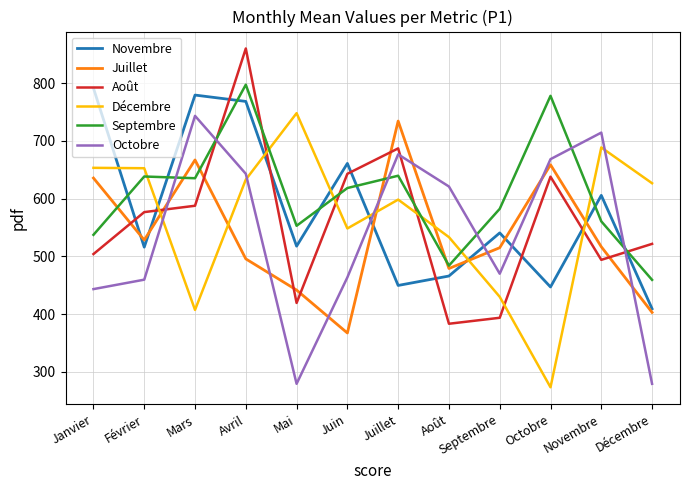

Does the chart have visible grid lines?

Yes